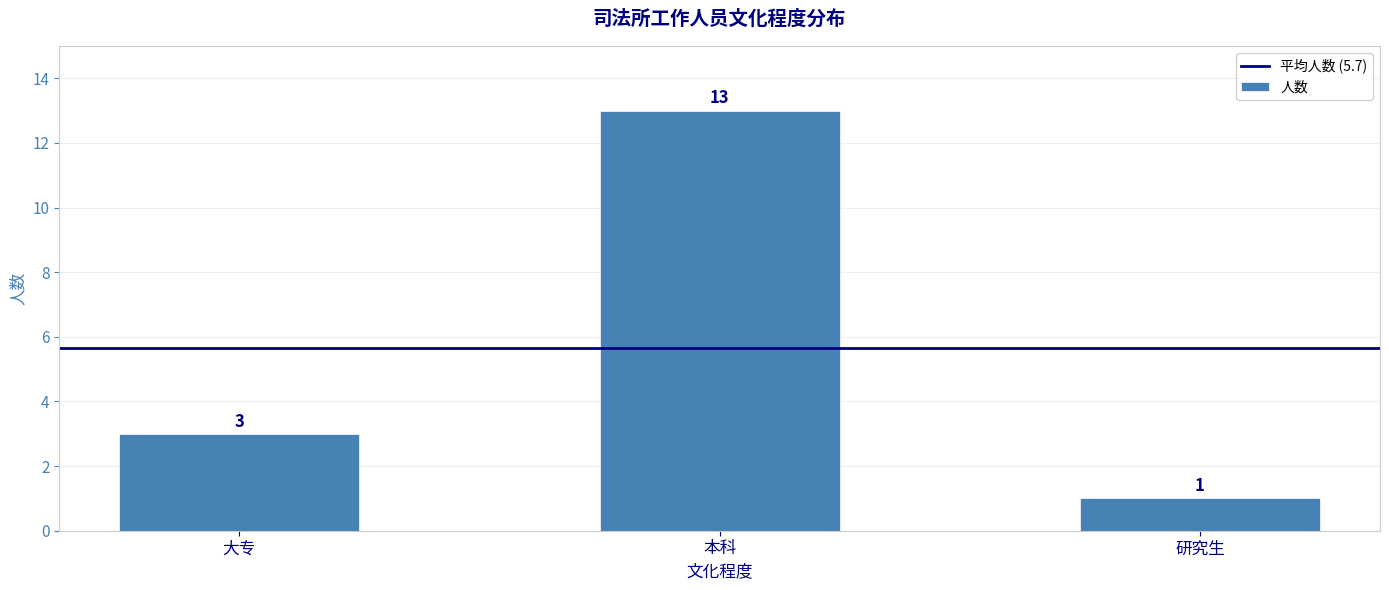

Count the number of data series in this chart.

1